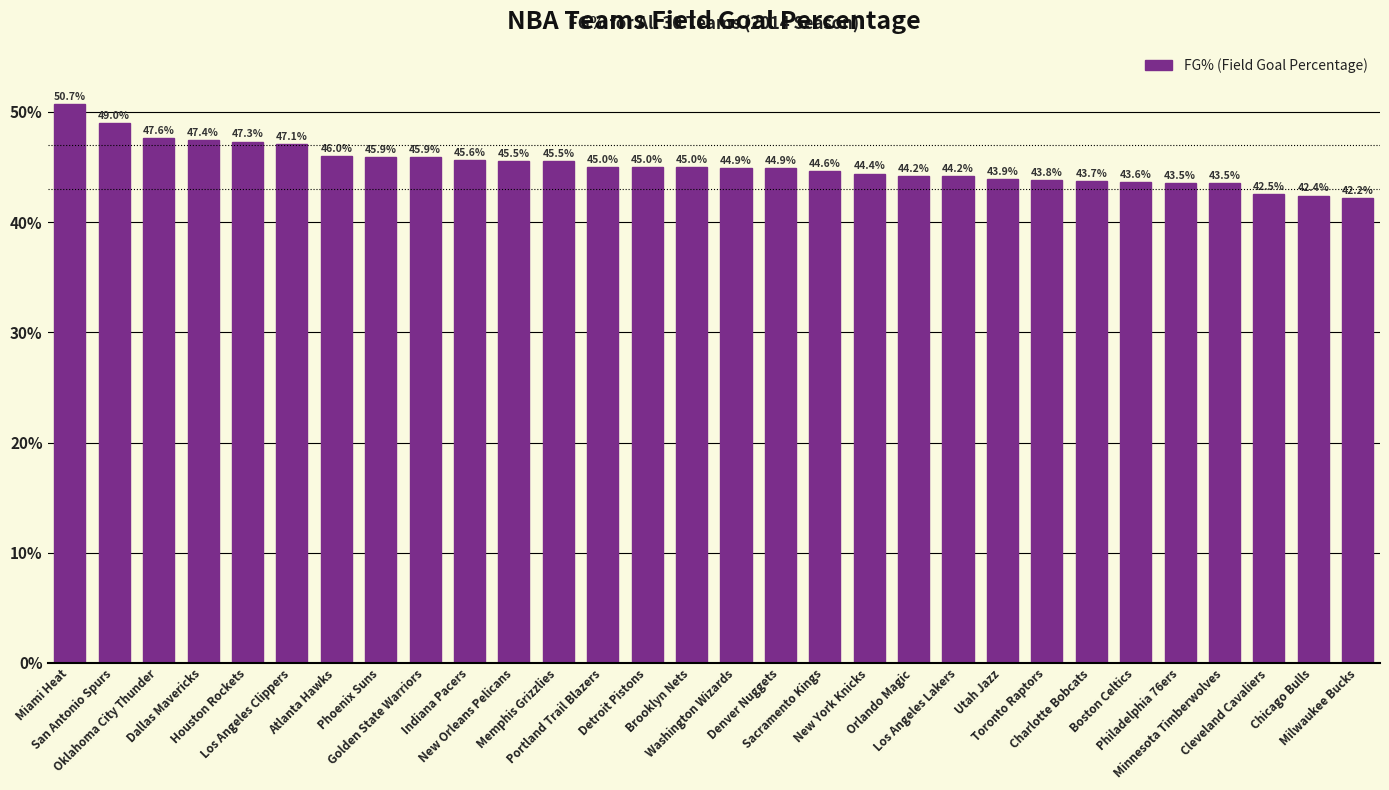

Reading left to right, list all the values displayed in this chart.

0.5	0.5	0.5	0.5	0.5	0.5	0.5	0.5	0.5	0.5	0.5	0.5	0.5	0.5	0.5	0.4	0.4	0.4	0.4	0.4	0.4	0.4	0.4	0.4	0.4	0.4	0.4	0.4	0.4	0.4